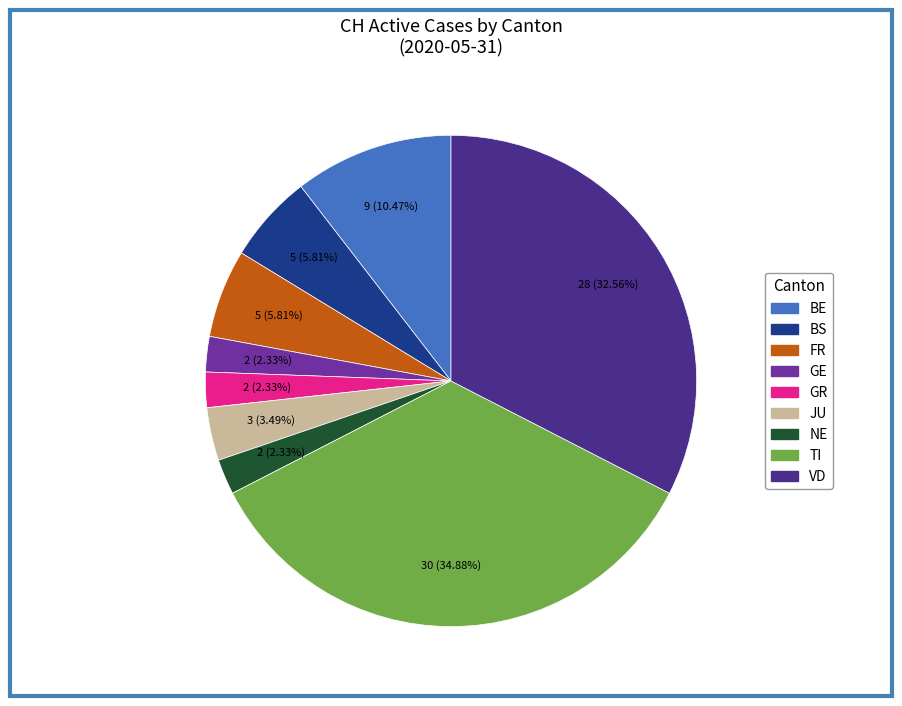

Is there a majority slice in this chart?

No